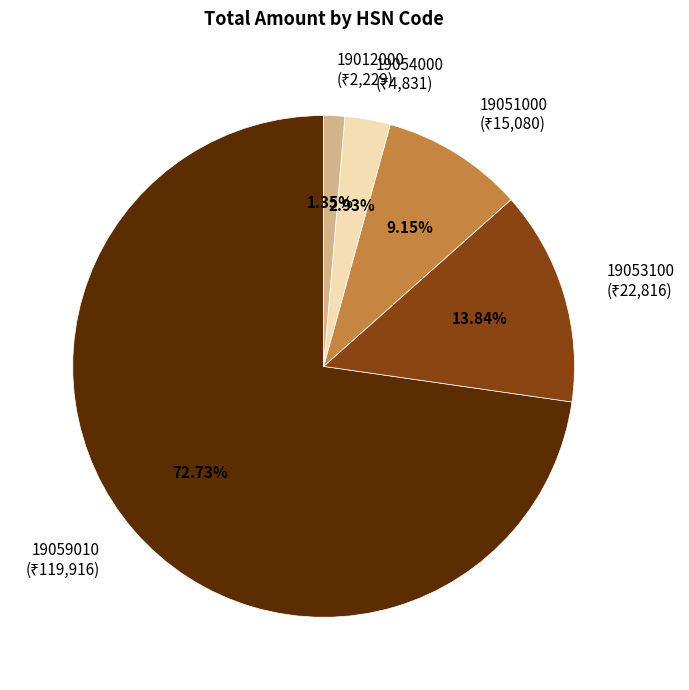

Which category accounts for the majority?

19059010